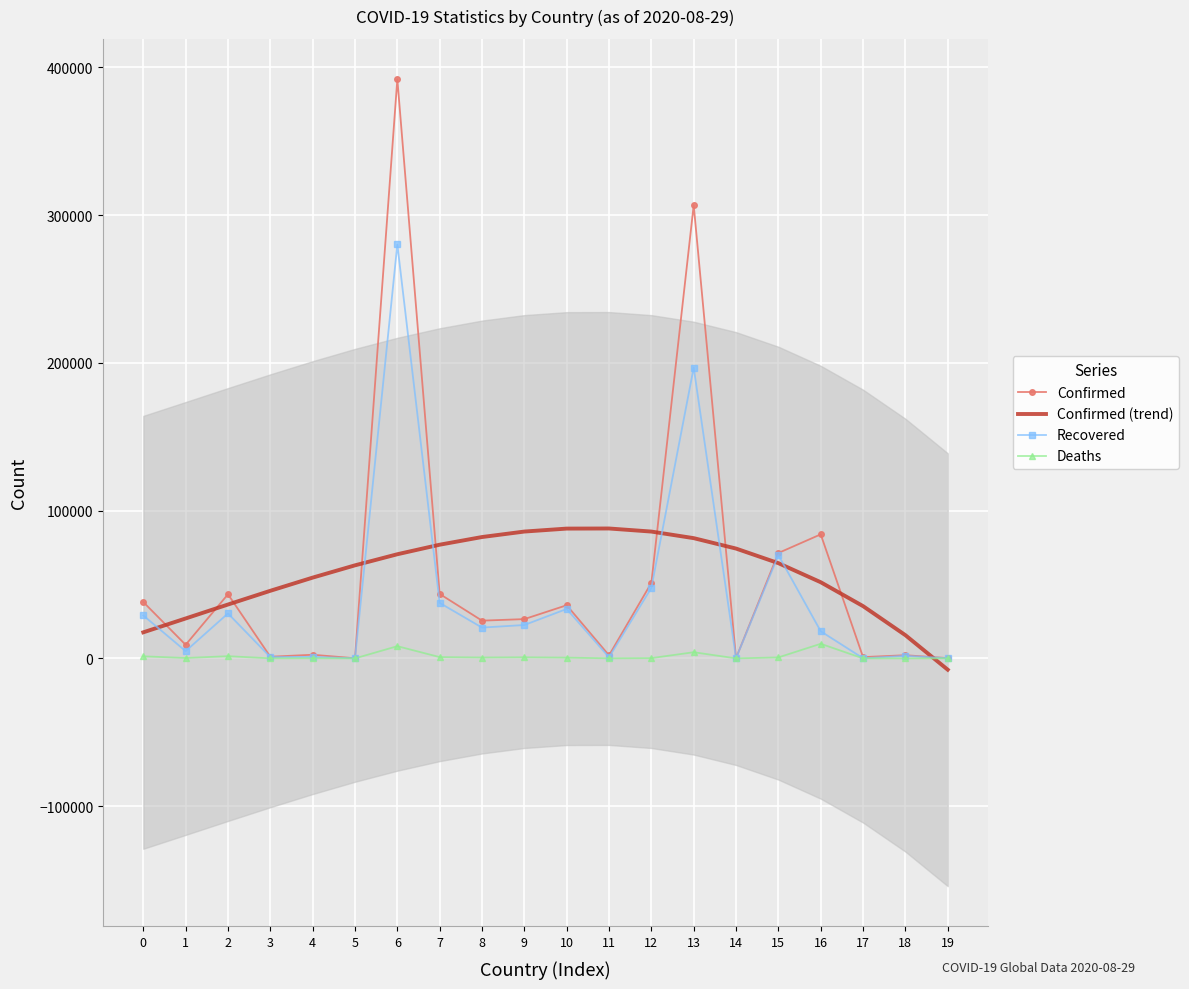

Where is the first local maximum for Recovered?

2